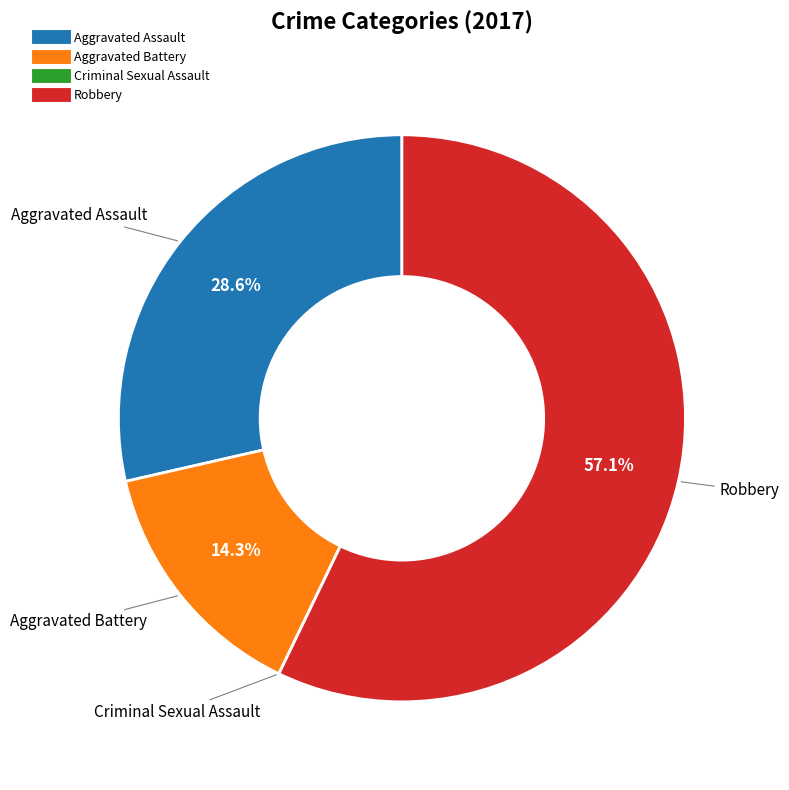

What is the ratio of the value at Aggravated Assault to the value at Aggravated Battery?

2.0